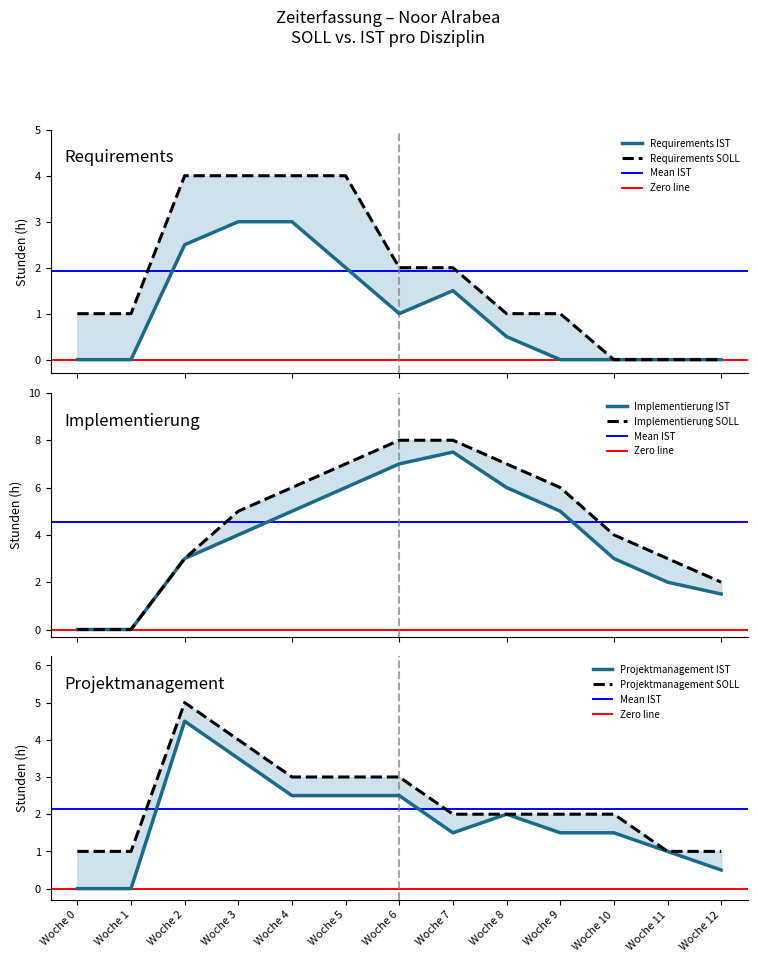

What is the difference between the highest and lowest values at Woche 10?

4.0